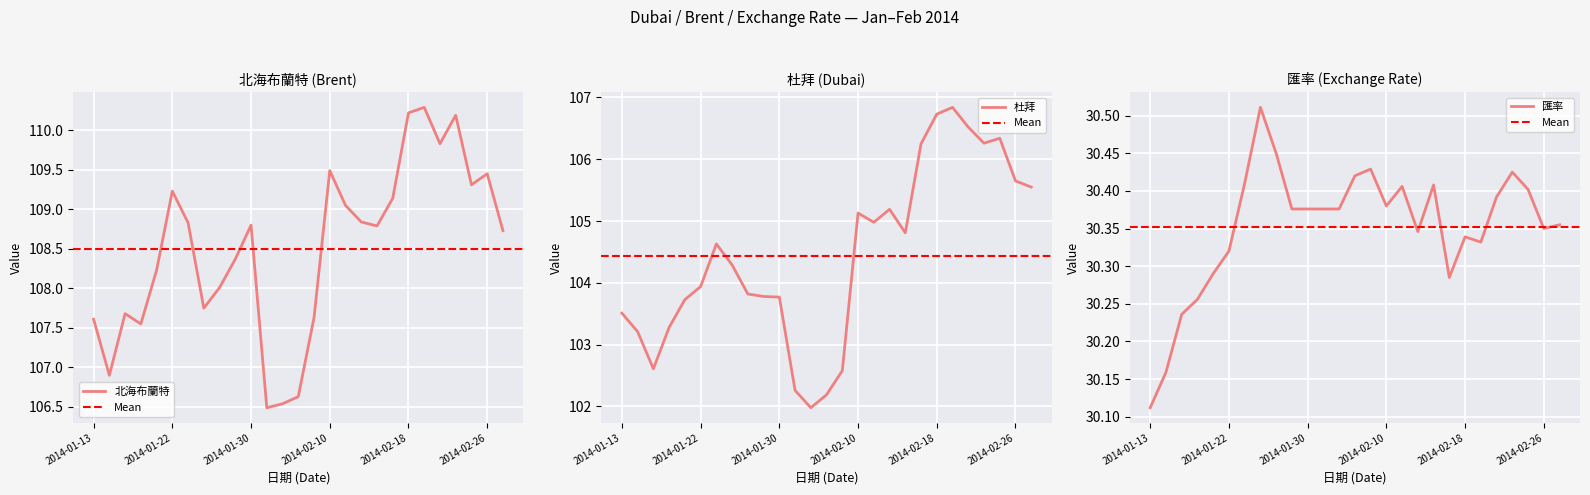

Reading right to left, extract all data points from this chart.

北海布蘭特: 2014-02-27=108.7	2014-02-26=109.5	2014-02-25=109.3	2014-02-24=110.2	2014-02-20=109.8	2014-02-19=110.3	2014-02-18=110.2	2014-02-17=109.1	2014-02-13=108.8	2014-02-12=108.8	2014-02-11=109.0	2014-02-10=109.5	2014-02-06=107.6	2014-02-05=106.6	2014-02-04=106.5	2014-02-03=106.5	2014-01-30=108.8	2014-01-29=108.4	2014-01-28=108.0	2014-01-27=107.8	2014-01-23=108.8	2014-01-22=109.2	2014-01-21=108.2	2014-01-20=107.5	2014-01-15=107.7	2014-01-14=106.9	2014-01-13=107.6
杜拜: 2014-02-27=105.5	2014-02-26=105.7	2014-02-25=106.3	2014-02-24=106.3	2014-02-20=106.5	2014-02-19=106.8	2014-02-18=106.7	2014-02-17=106.2	2014-02-13=104.8	2014-02-12=105.2	2014-02-11=105.0	2014-02-10=105.1	2014-02-06=102.6	2014-02-05=102.2	2014-02-04=102.0	2014-02-03=102.3	2014-01-30=103.8	2014-01-29=103.8	2014-01-28=103.8	2014-01-27=104.3	2014-01-23=104.6	2014-01-22=103.9	2014-01-21=103.7	2014-01-20=103.3	2014-01-15=102.6	2014-01-14=103.2	2014-01-13=103.5
匯率: 2014-02-27=30.4	2014-02-26=30.4	2014-02-25=30.4	2014-02-24=30.4	2014-02-20=30.4	2014-02-19=30.3	2014-02-18=30.3	2014-02-17=30.3	2014-02-13=30.4	2014-02-12=30.3	2014-02-11=30.4	2014-02-10=30.4	2014-02-06=30.4	2014-02-05=30.4	2014-02-04=30.4	2014-02-03=30.4	2014-01-30=30.4	2014-01-29=30.4	2014-01-28=30.4	2014-01-27=30.5	2014-01-23=30.4	2014-01-22=30.3	2014-01-21=30.3	2014-01-20=30.3	2014-01-15=30.2	2014-01-14=30.2	2014-01-13=30.1